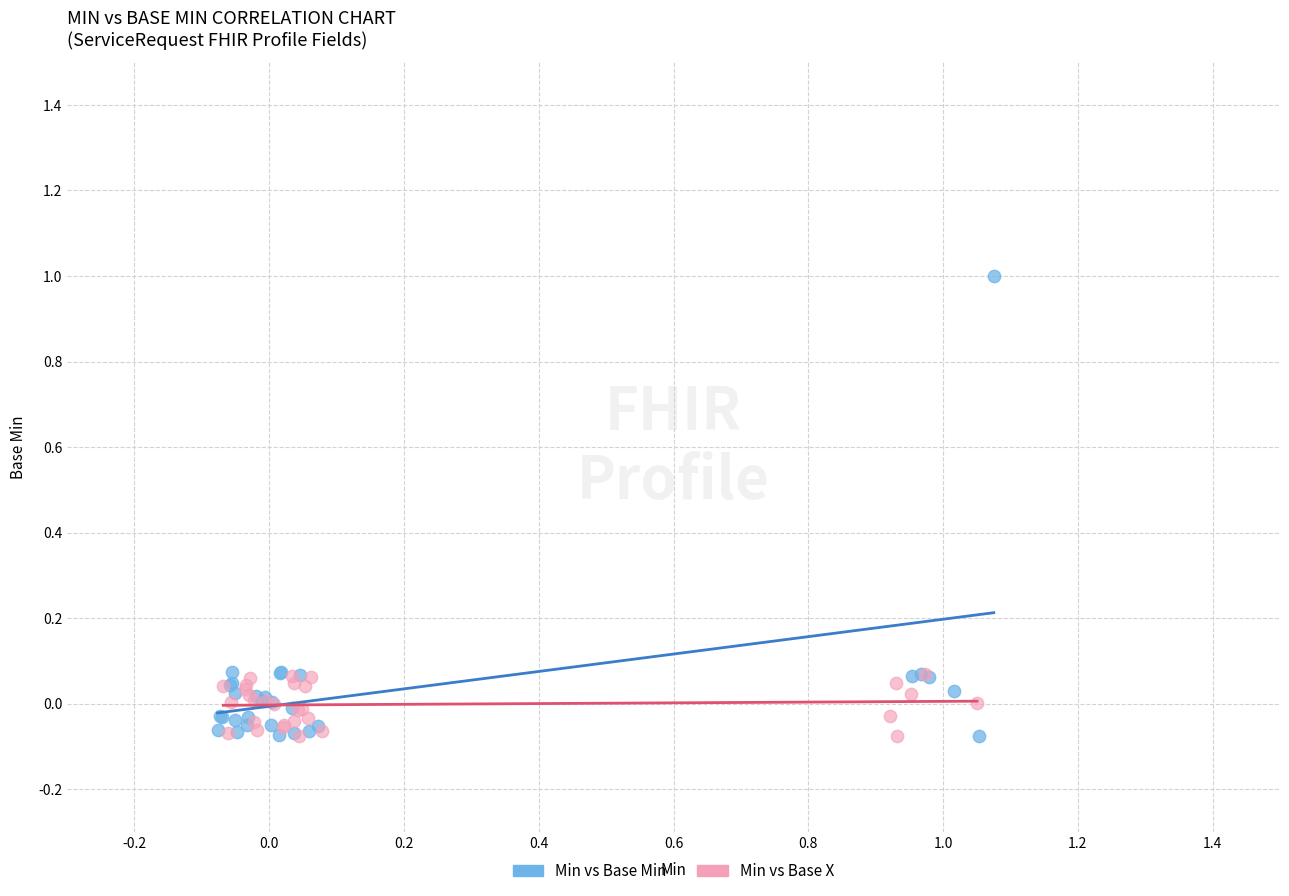

Which series contains the highest Y value?

Min vs Base Min